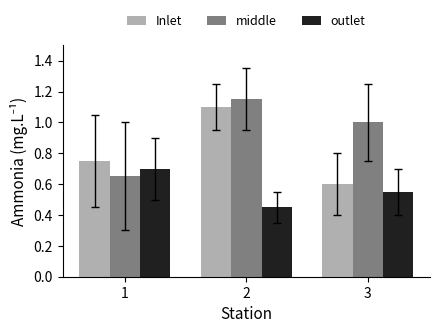

Which series has the largest total across all categories?

middle